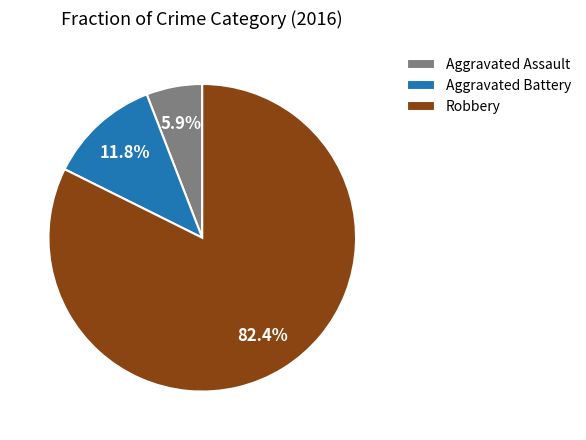

To the nearest percent, what is the difference between the Robbery and Aggravated Battery slice percentages?

71%